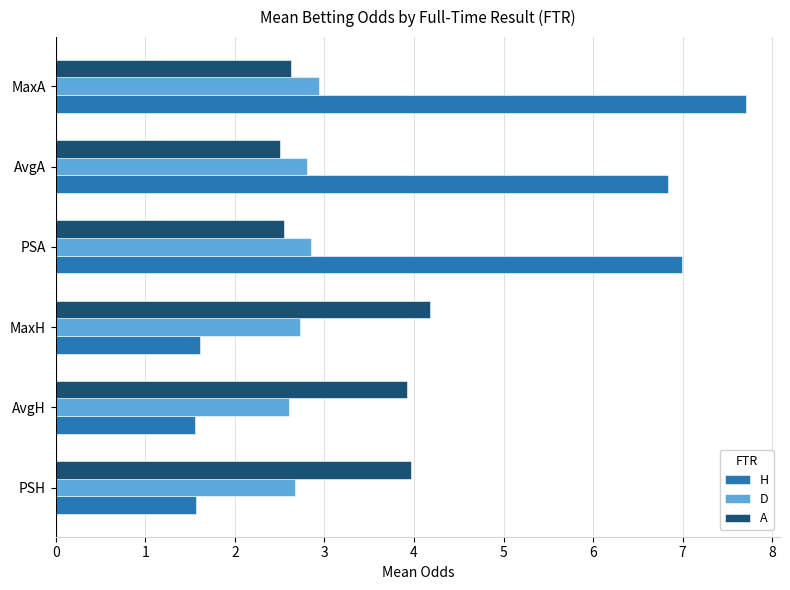

At which label is A closest to 3?

MaxA